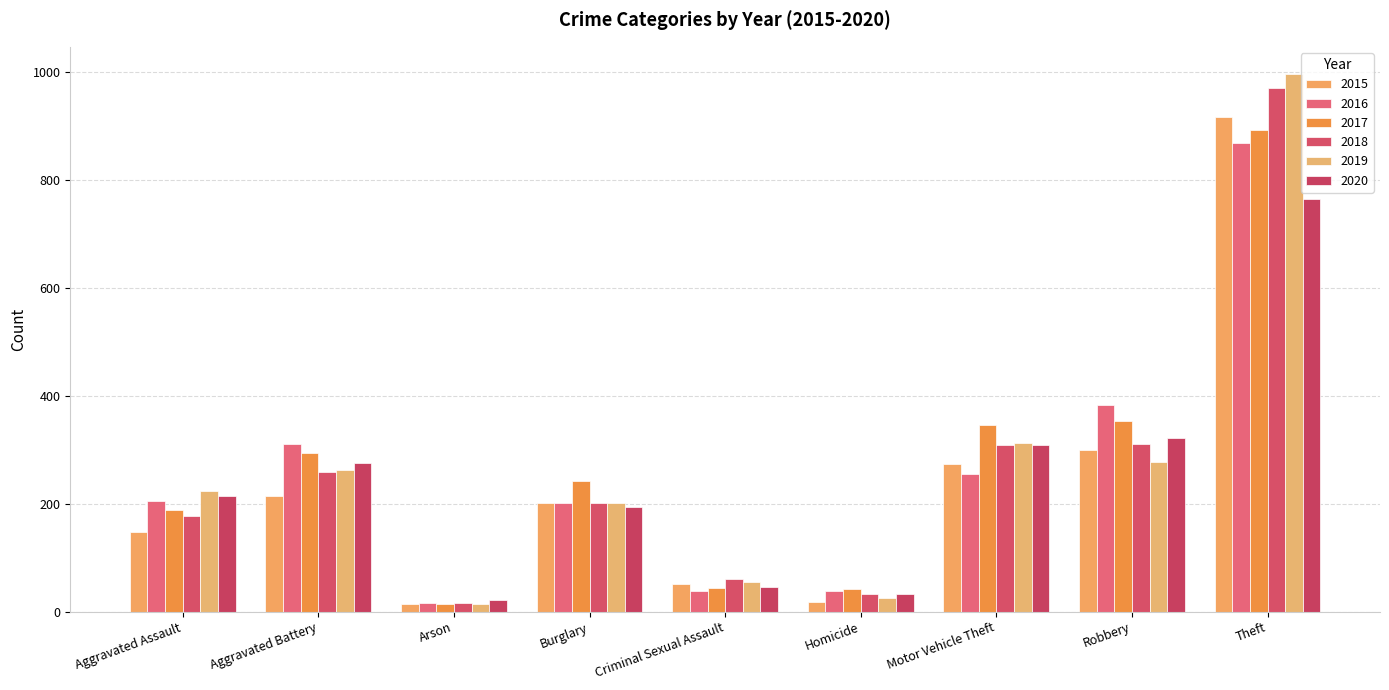

Is it true that 2016 equals 867 at Theft?

True